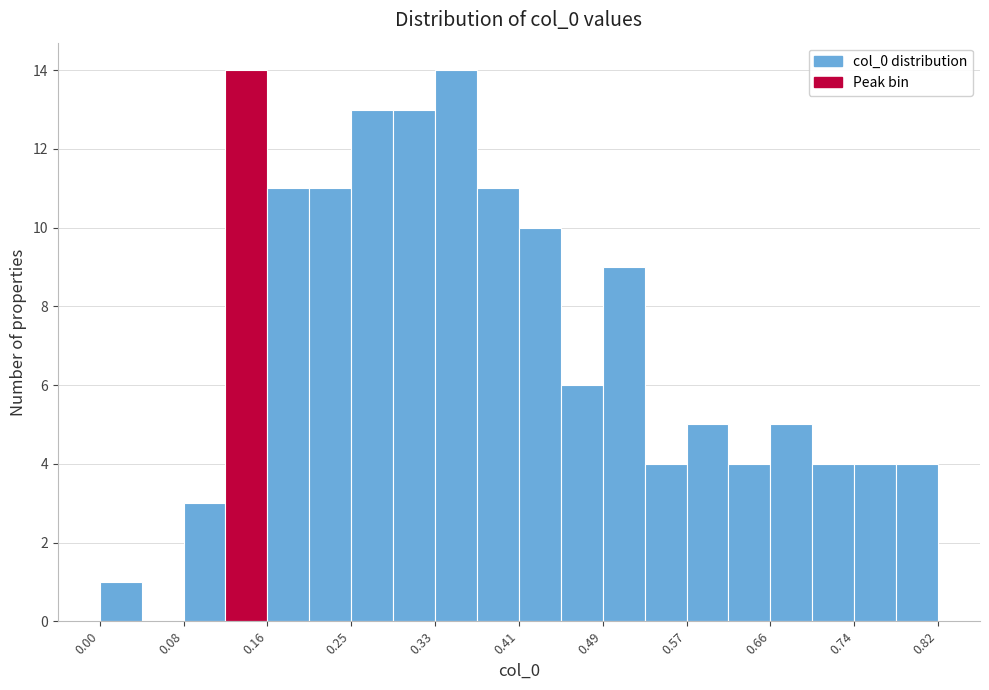

Reading left to right, list every bar in this chart as the range it spans on the x-axis followed by its height. Neither the bar edges nor the heights are printed on the chart, so give them approximately, as read against the axes.

0.000 to 0.041: 1
0.041 to 0.082: 0
0.082 to 0.123: 3
0.123 to 0.164: 14
0.164 to 0.205: 11
0.205 to 0.246: 11
0.246 to 0.287: 13
0.287 to 0.328: 13
0.328 to 0.369: 14
0.369 to 0.410: 11
0.410 to 0.451: 10
0.451 to 0.492: 6
0.492 to 0.533: 9
0.533 to 0.574: 4
0.574 to 0.615: 5
0.615 to 0.656: 4
0.656 to 0.697: 5
0.697 to 0.738: 4
0.738 to 0.779: 4
0.779 to 0.820: 4